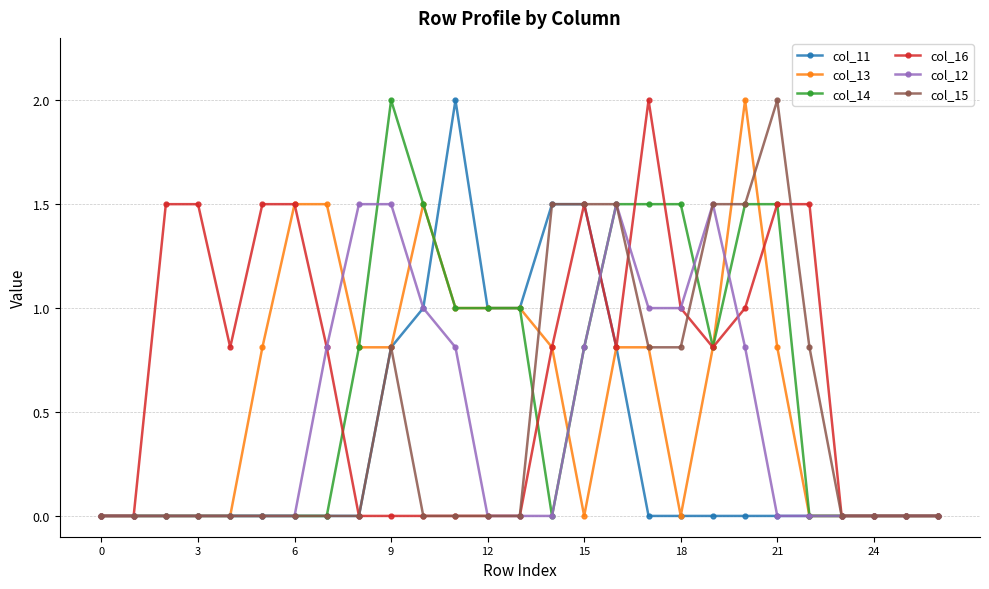

True or false: col_11 and col_13 intersect in this chart.

True